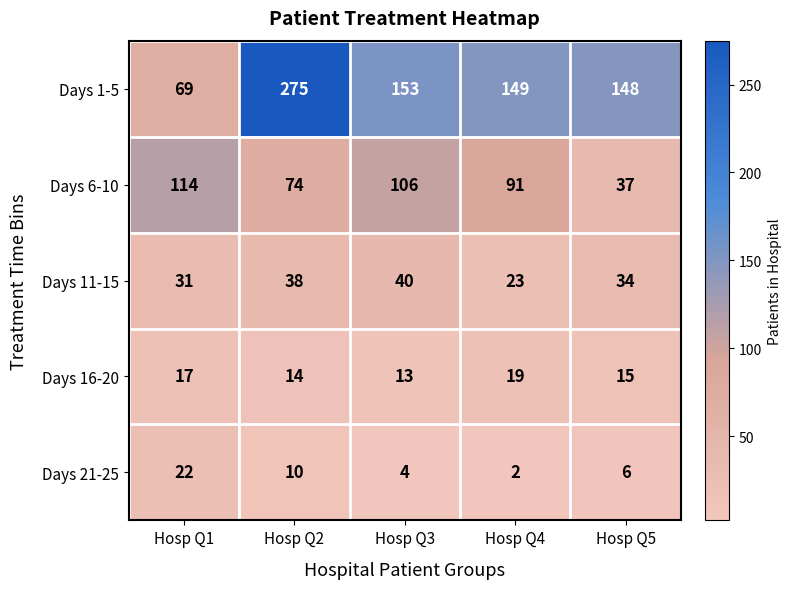

What is the difference between the second highest and second lowest values in the Days 11-15 series?

7